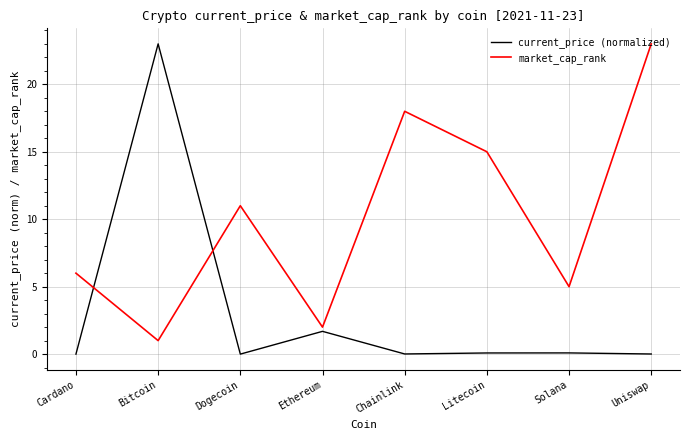

What are all the series names shown in the legend?

current_price (normalized), market_cap_rank